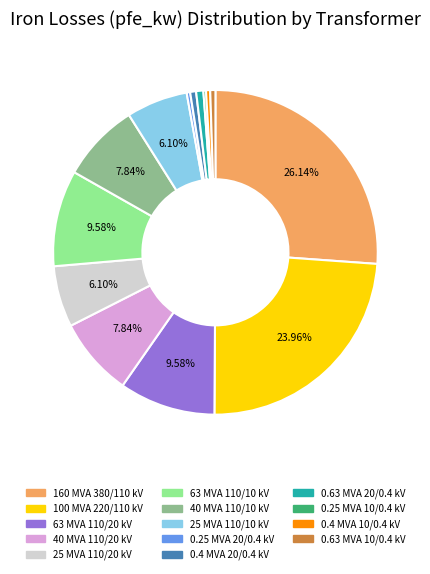

Which slice is the largest?

160 MVA 380/110 kV